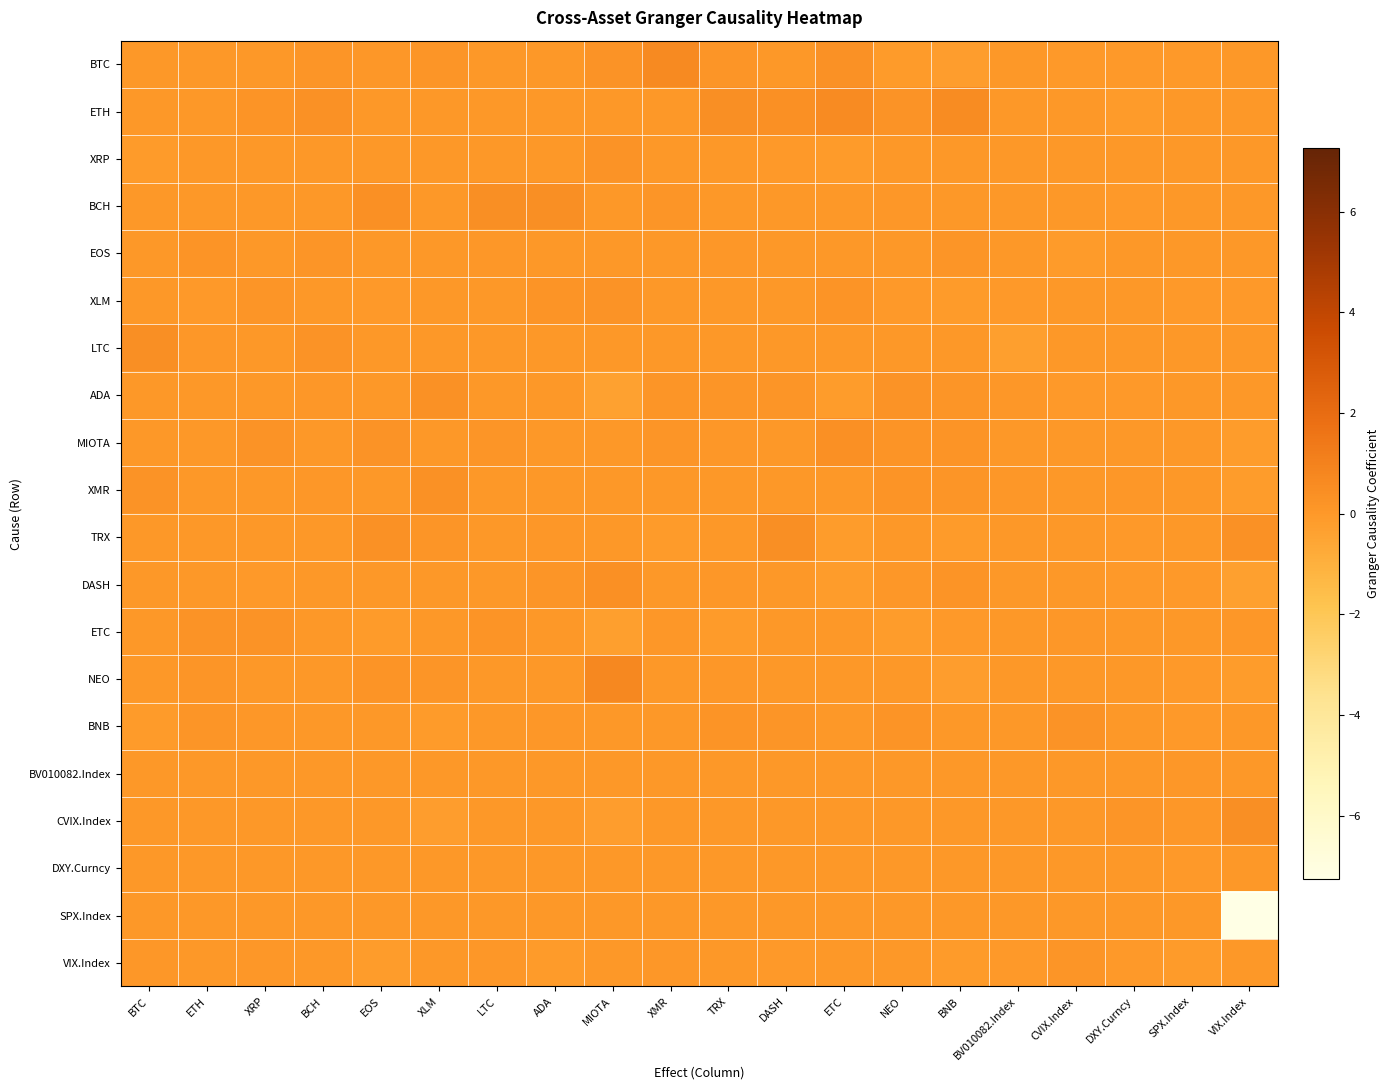

Rank the series at XLM from lowest to highest value.

CVIX.Index, BNB, ETH, XRP, BCH, EOS, XLM, MIOTA, DASH, ETC, BV010082.Index, DXY.Curncy, SPX.Index, VIX.Index, LTC, BTC, TRX, NEO, XMR, ADA